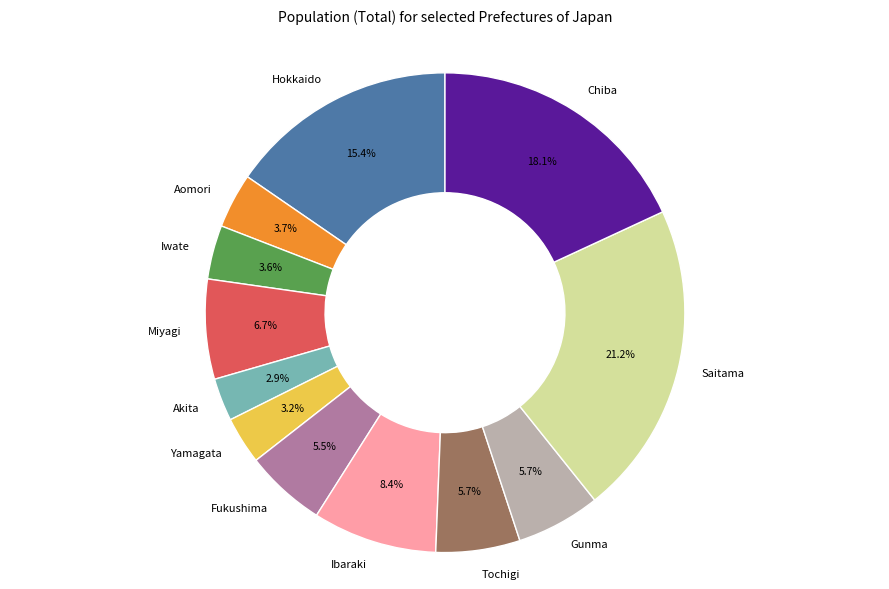

How much of the chart is everything except Gunma?

94.3%